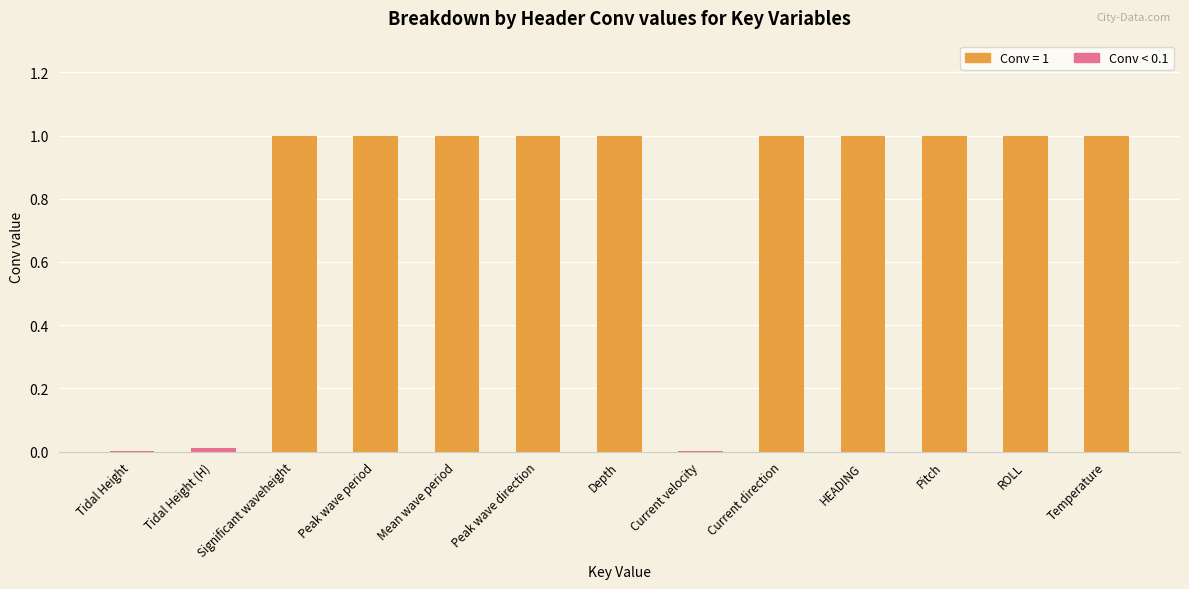

Which has a higher value, Depth or Tidal Height (H)?

Depth